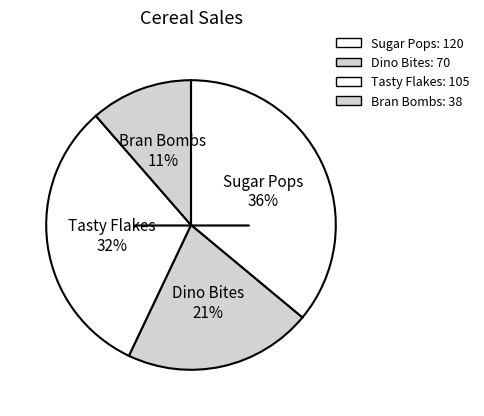

To the nearest percent, what is the average slice percentage?

25%